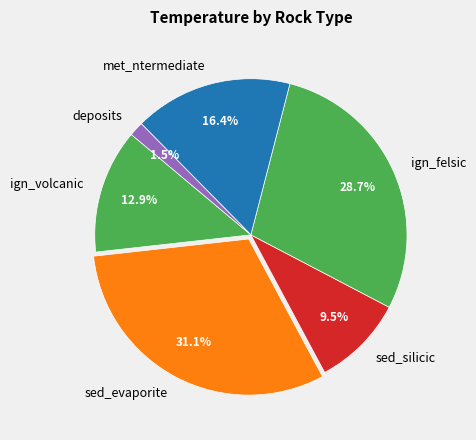

How many slices are in this pie chart?

6